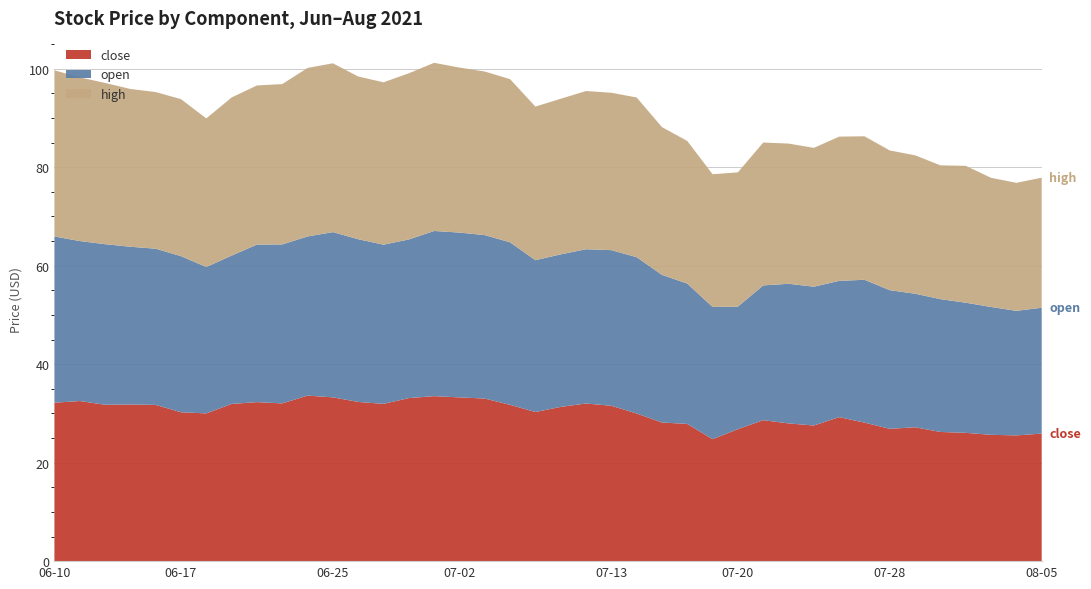

Reading left to right, transcribe all the data shown in this chart.

close: 2021-06-10=32.2	2021-06-11=32.5	2021-06-14=31.8	2021-06-15=31.8	2021-06-16=31.7	2021-06-17=30.2	2021-06-18=30.0	2021-06-21=31.9	2021-06-22=32.3	2021-06-23=32.0	2021-06-24=33.6	2021-06-25=33.3	2021-06-28=32.3	2021-06-29=31.9	2021-06-30=33.1	2021-07-01=33.5	2021-07-02=33.2	2021-07-06=33.0	2021-07-07=31.7	2021-07-08=30.3	2021-07-09=31.3	2021-07-12=32.0	2021-07-13=31.6	2021-07-14=30.0	2021-07-15=28.1	2021-07-16=27.9	2021-07-19=24.8	2021-07-20=26.8	2021-07-21=28.6	2021-07-22=28.0	2021-07-23=27.5	2021-07-26=29.2	2021-07-27=28.1	2021-07-28=26.9	2021-07-29=27.2	2021-07-30=26.2	2021-08-02=26.1	2021-08-03=25.6	2021-08-04=25.5	2021-08-05=25.9
open: 2021-06-10=33.8	2021-06-11=32.5	2021-06-14=32.6	2021-06-15=32.0	2021-06-16=31.7	2021-06-17=31.7	2021-06-18=29.7	2021-06-21=30.1	2021-06-22=32.0	2021-06-23=32.3	2021-06-24=32.3	2021-06-25=33.5	2021-06-28=33.0	2021-06-29=32.3	2021-06-30=32.2	2021-07-01=33.5	2021-07-02=33.5	2021-07-06=33.2	2021-07-07=33.0	2021-07-08=30.8	2021-07-09=31.0	2021-07-12=31.3	2021-07-13=31.6	2021-07-14=31.7	2021-07-15=30.0	2021-07-16=28.5	2021-07-19=26.9	2021-07-20=24.9	2021-07-21=27.4	2021-07-22=28.4	2021-07-23=28.2	2021-07-26=27.7	2021-07-27=29.0	2021-07-28=28.1	2021-07-29=27.1	2021-07-30=27.0	2021-08-02=26.4	2021-08-03=26.0	2021-08-04=25.3	2021-08-05=25.6
high: 2021-06-10=33.8	2021-06-11=33.2	2021-06-14=32.7	2021-06-15=32.0	2021-06-16=31.8	2021-06-17=31.9	2021-06-18=30.2	2021-06-21=32.1	2021-06-22=32.3	2021-06-23=32.6	2021-06-24=34.2	2021-06-25=34.3	2021-06-28=33.0	2021-06-29=33.0	2021-06-30=33.7	2021-07-01=34.1	2021-07-02=33.5	2021-07-06=33.2	2021-07-07=33.1	2021-07-08=31.2	2021-07-09=31.6	2021-07-12=32.1	2021-07-13=32.0	2021-07-14=32.4	2021-07-15=30.0	2021-07-16=29.0	2021-07-19=26.9	2021-07-20=27.3	2021-07-21=29.0	2021-07-22=28.5	2021-07-23=28.2	2021-07-26=29.3	2021-07-27=29.1	2021-07-28=28.4	2021-07-29=28.1	2021-07-30=27.2	2021-08-02=27.8	2021-08-03=26.2	2021-08-04=26.0	2021-08-05=26.4